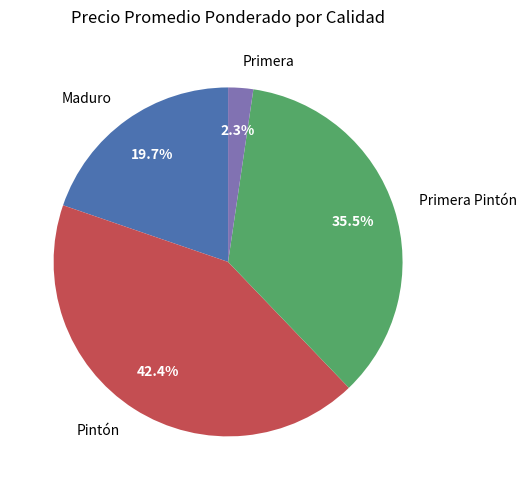

Which category has the biggest portion of the pie?

Pintón